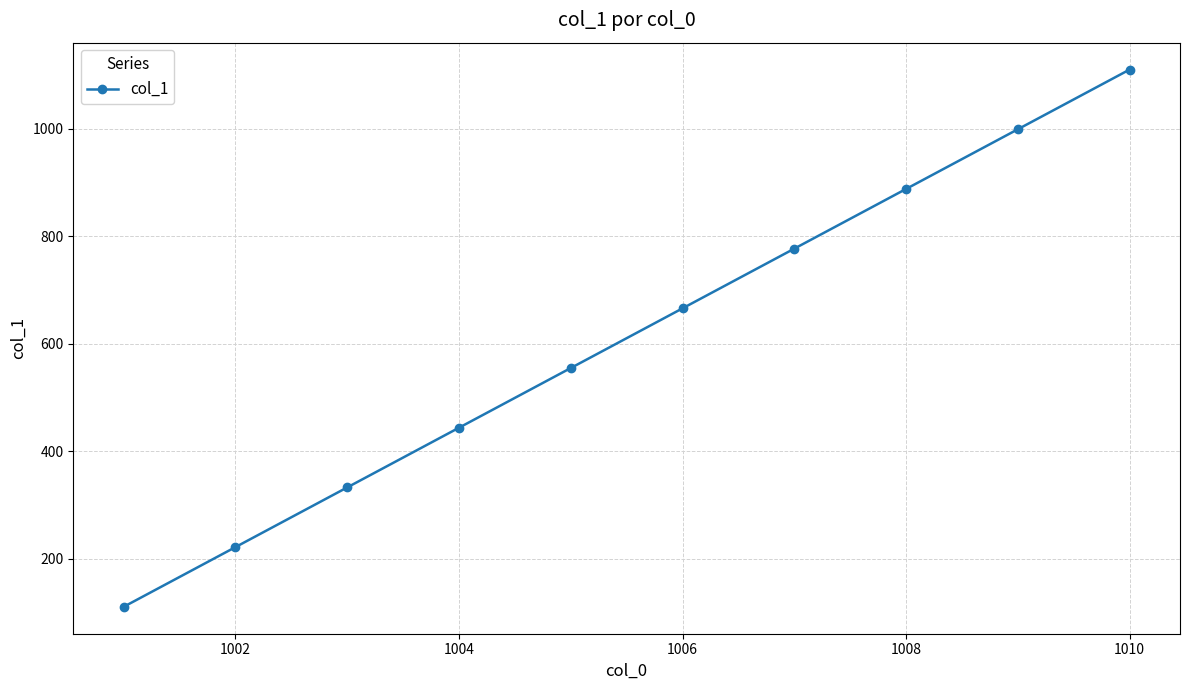

What is the value of the 7th point from the left?

777